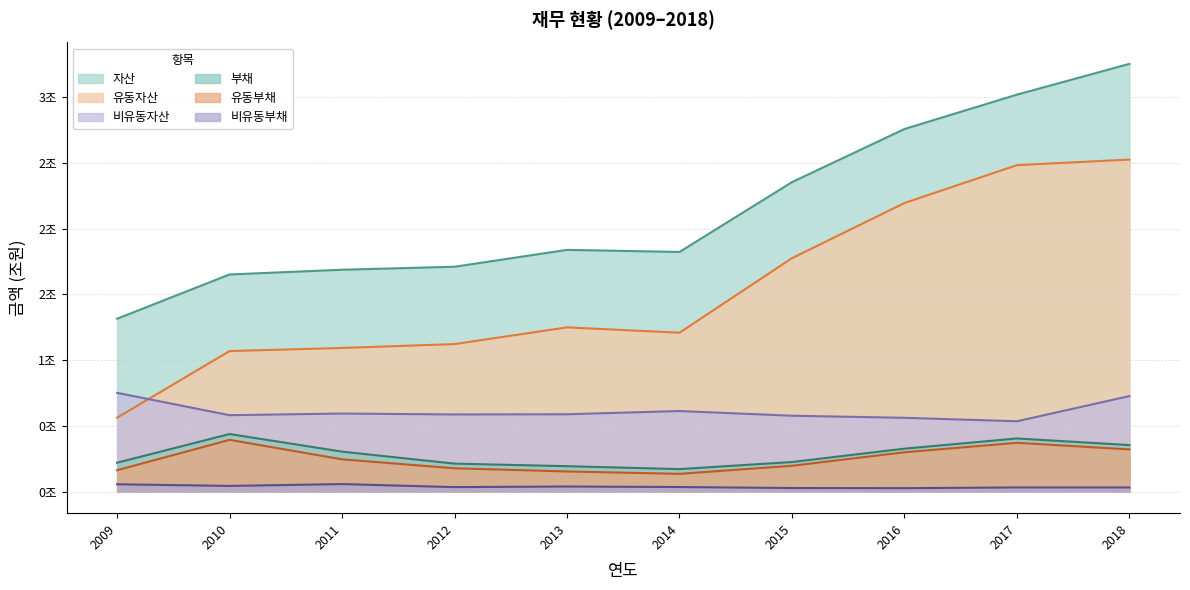

Which series has the largest total across all categories?

자산